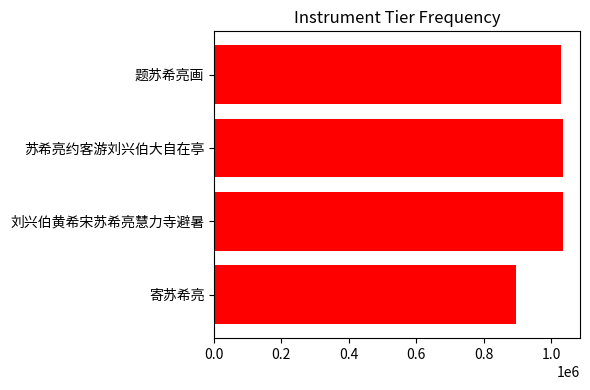

What position from the left is 0.4?

3